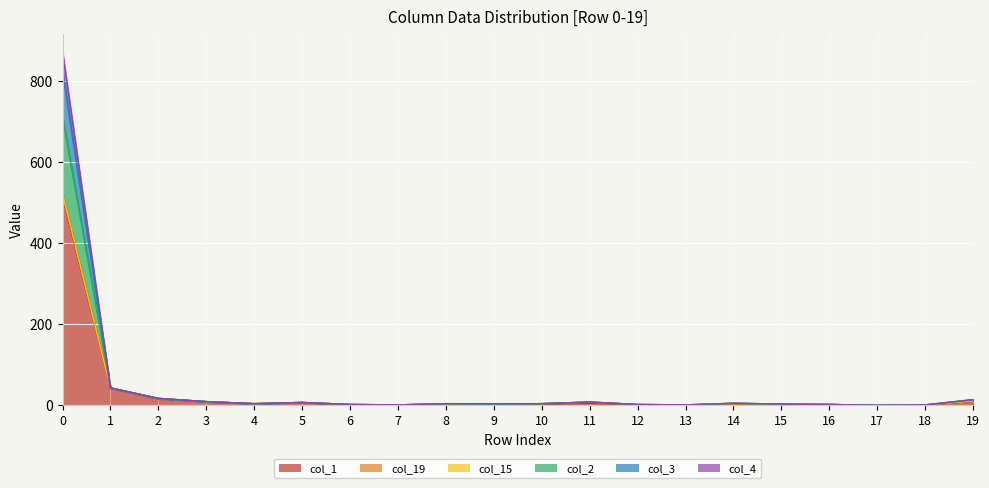

Read the col_4 value at 14.

5